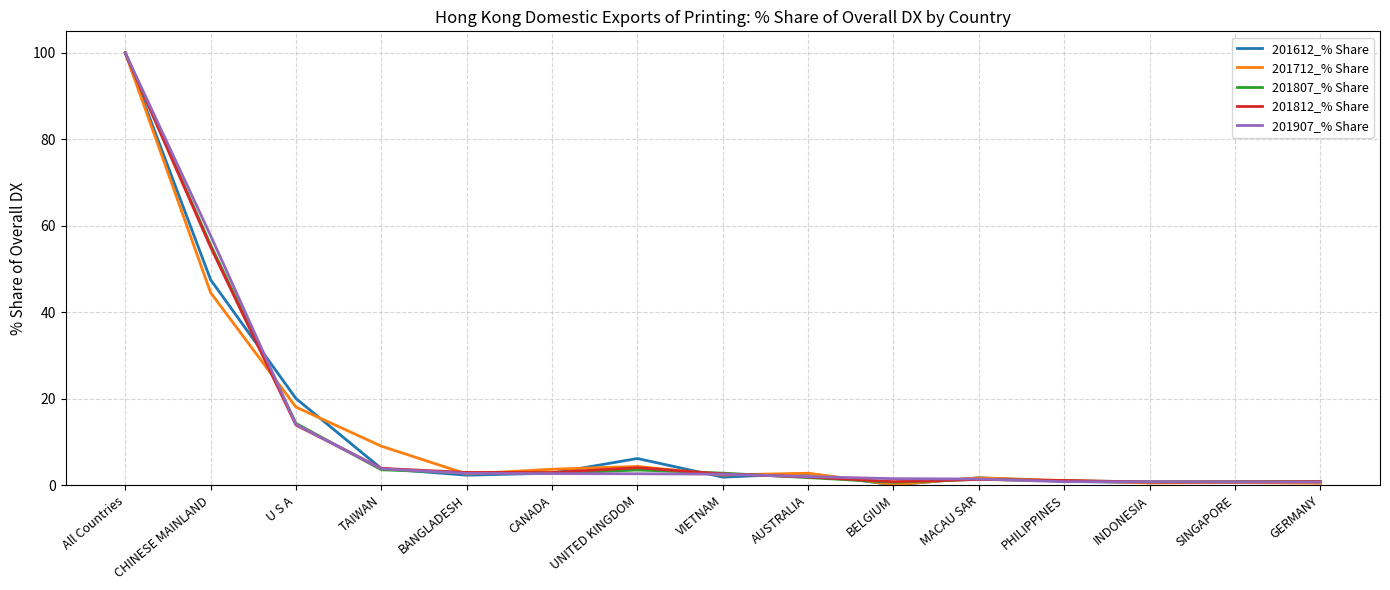

The 201807_% Share series shows 51.2 at All Countries. True or false?

False